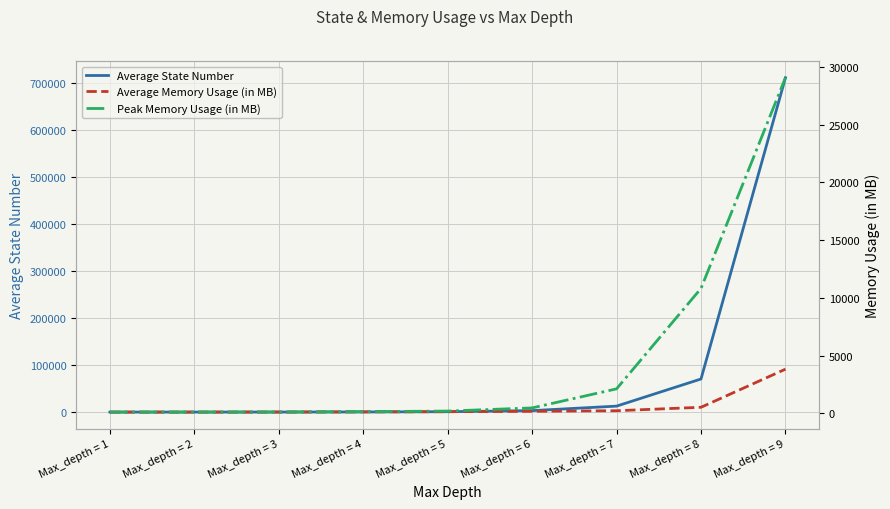

What are all the series names shown in the legend?

Average State Number, Average Memory Usage (in MB), Peak Memory Usage (in MB)